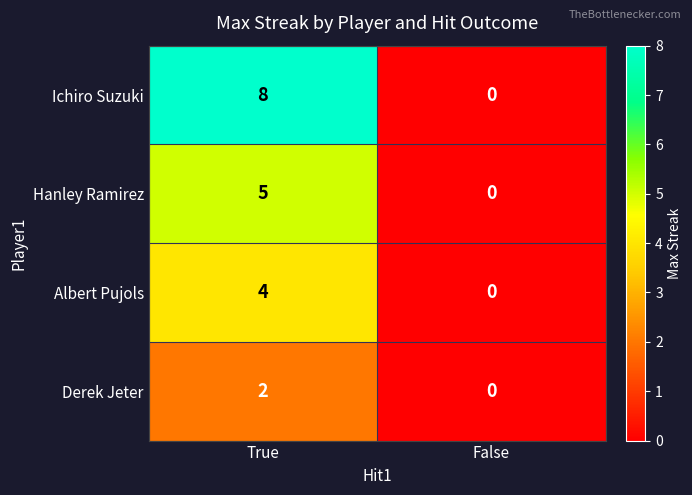

List the series in order of their overall mean, highest first.

Ichiro Suzuki, Hanley Ramirez, Albert Pujols, Derek Jeter